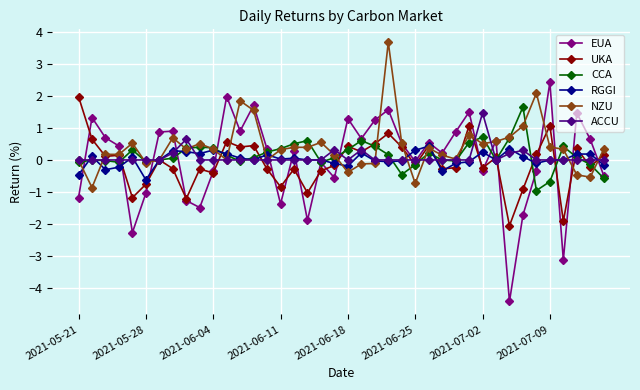

What is the highest value of the EUA series?

2.4